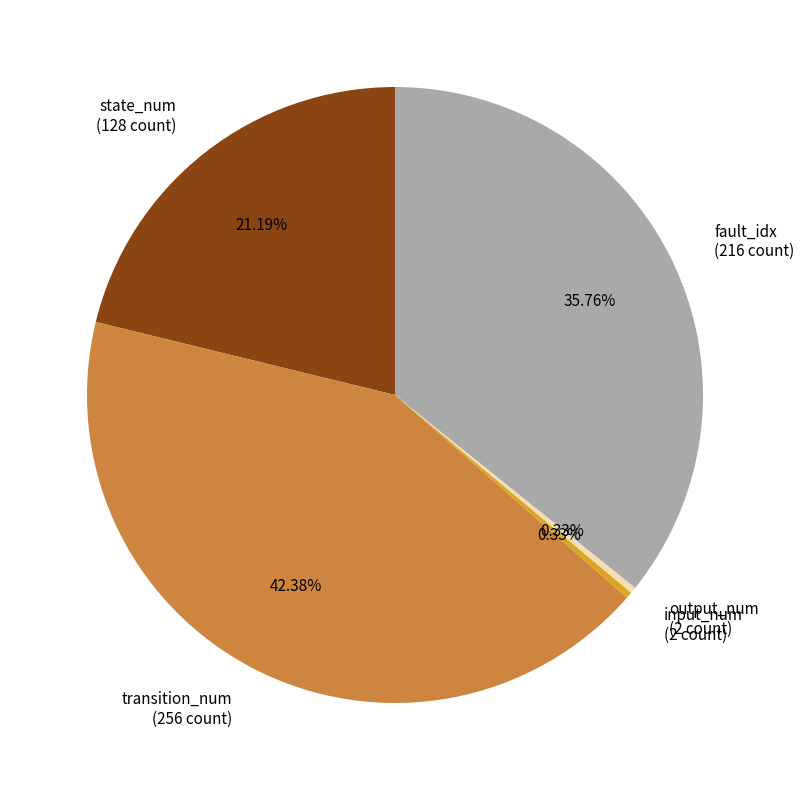

How many segments does this pie chart have?

5